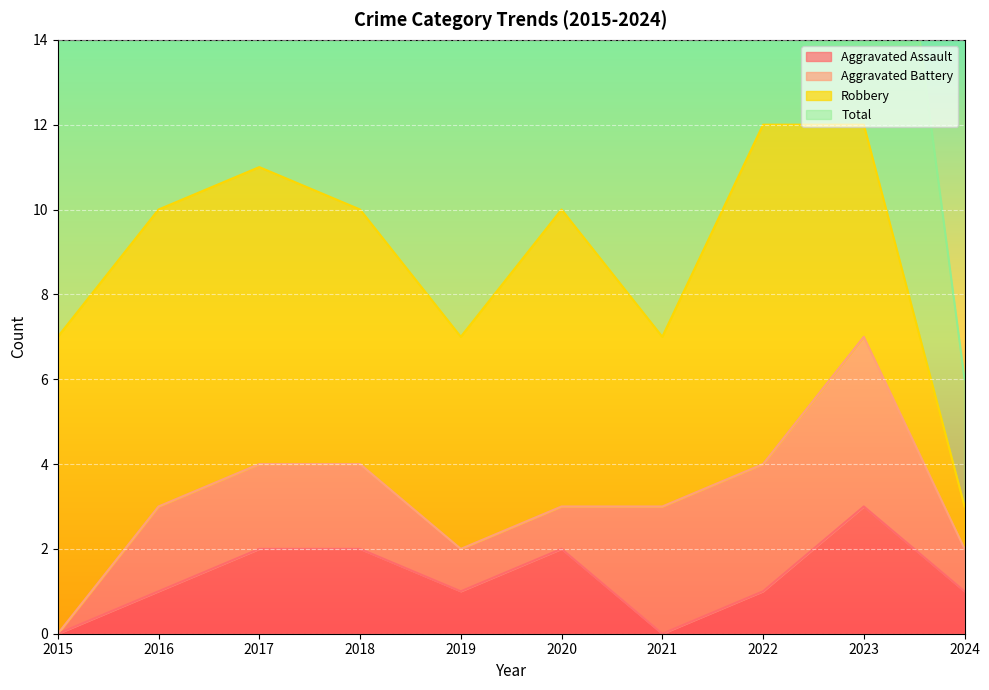

The value of Aggravated Assault at 2022 is 2. True or false?

False